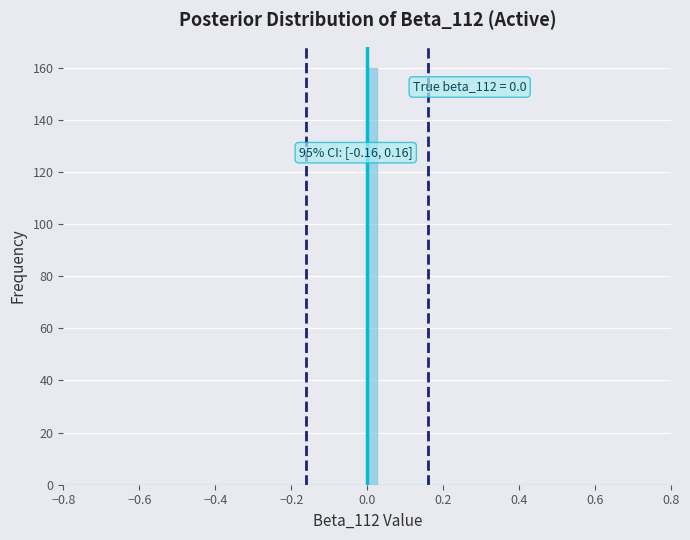

Around what value on the x-axis is the tallest bar? Give the approximate position of its centre, as read against the axis.

0.02